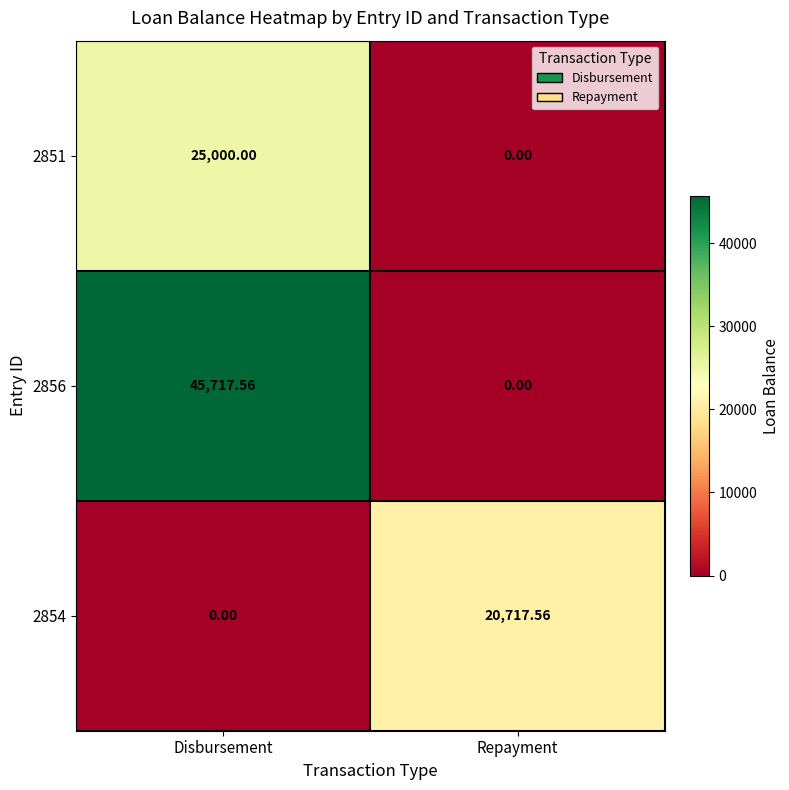

Which label corresponds to the largest value in the chart?

Disbursement